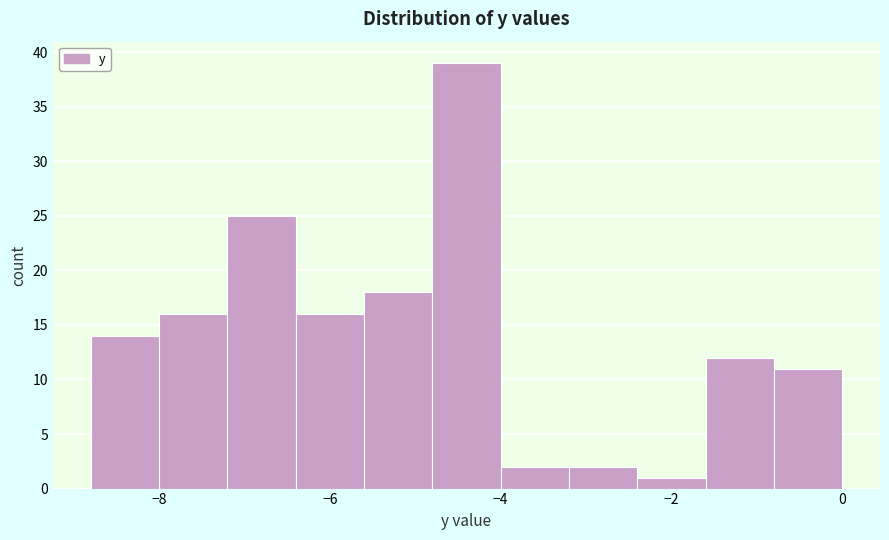

Reading left to right, list every bar in this chart as the range it spans on the x-axis followed by its height. The values are not printed on the chart, so give them approximately, as read against the axis.

-8.8 to -8.0: 14
-8.0 to -7.2: 16
-7.2 to -6.4: 25
-6.4 to -5.6: 16
-5.6 to -4.8: 18
-4.8 to -4.0: 39
-4.0 to -3.2: 2
-3.2 to -2.4: 2
-2.4 to -1.6: 1
-1.6 to -0.8: 12
-0.8 to 0.0: 11